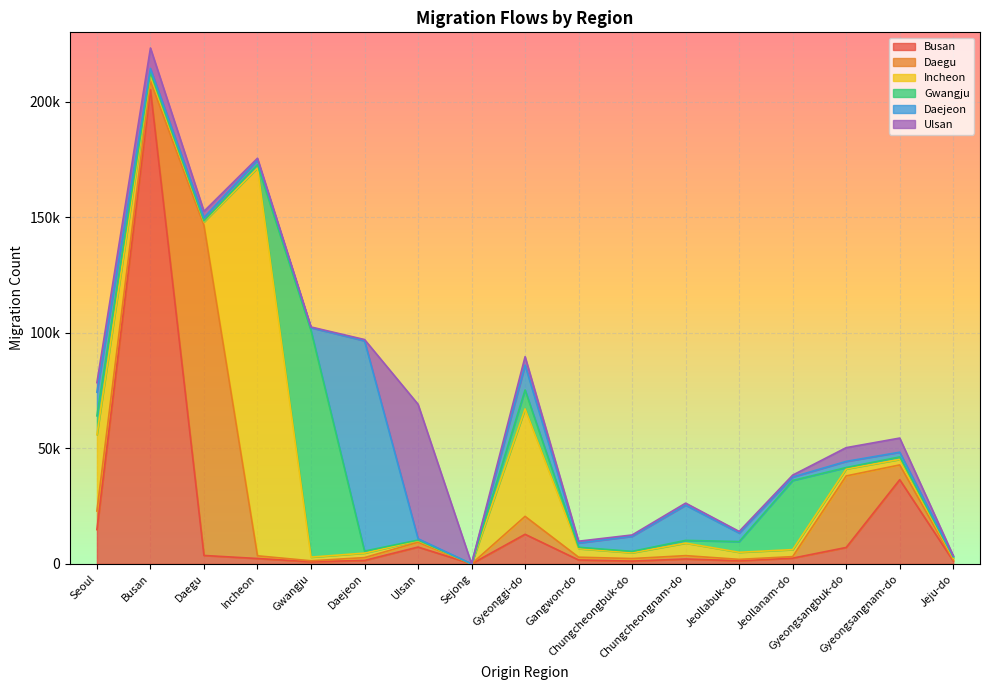

Is the value of Daejeon at Gyeonggi-do greater than the value of Busan at Daejeon?

Yes